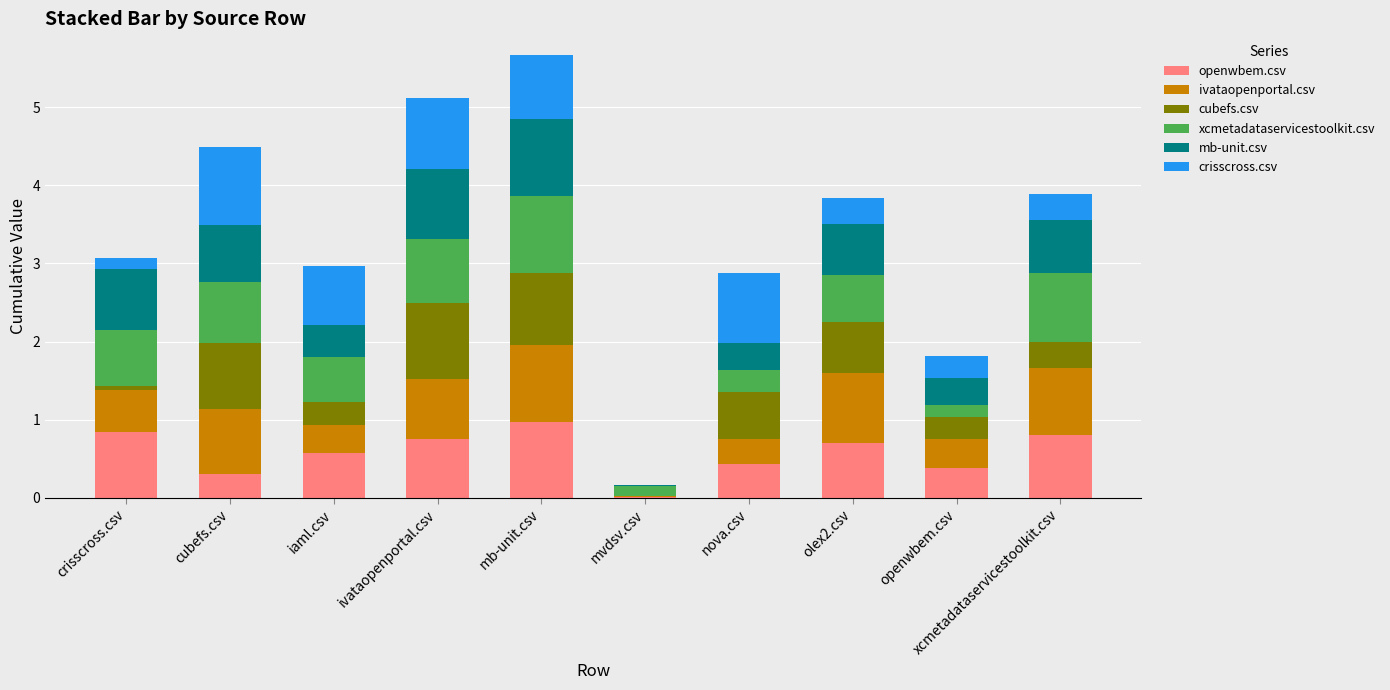

What is the maximum value for openwbem.csv?

1.0